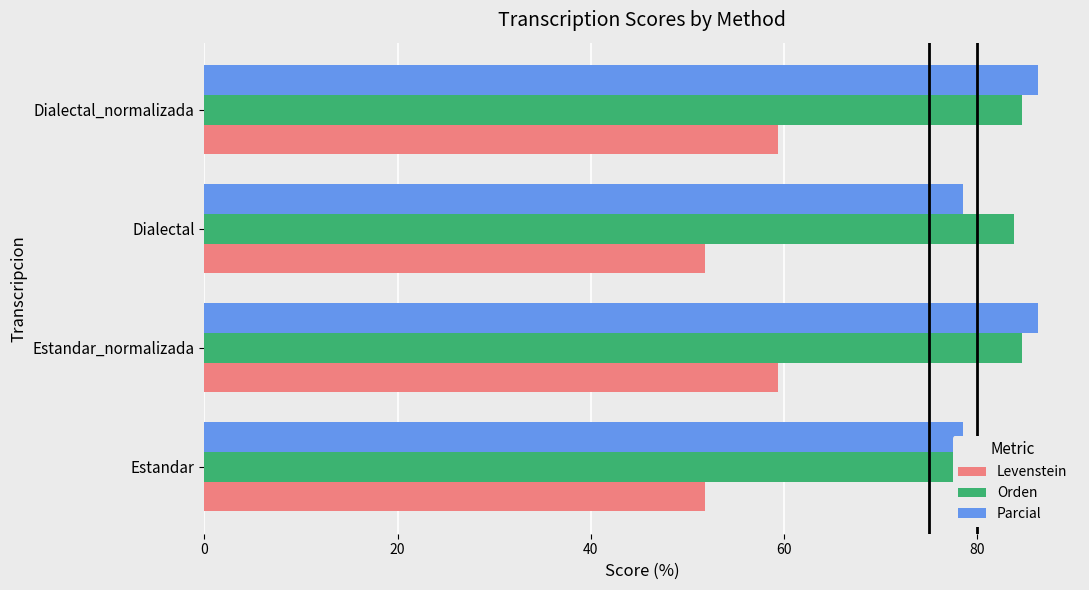

Reading left to right, list all the values displayed in this chart.

Levenstein: 51.9	59.4	51.9	59.4
Orden: 83.8	84.6	83.8	84.6
Parcial: 78.5	86.3	78.5	86.3